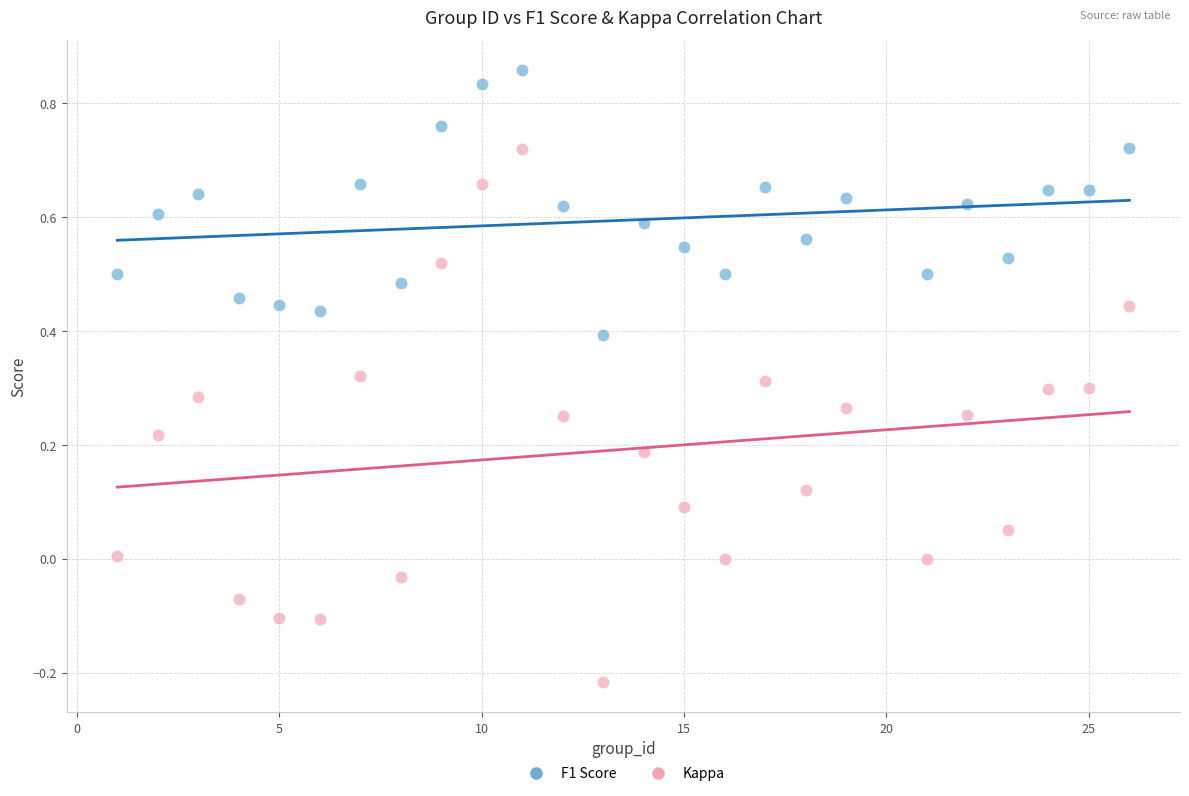

Which series has the largest Y range (max minus min)?

Kappa